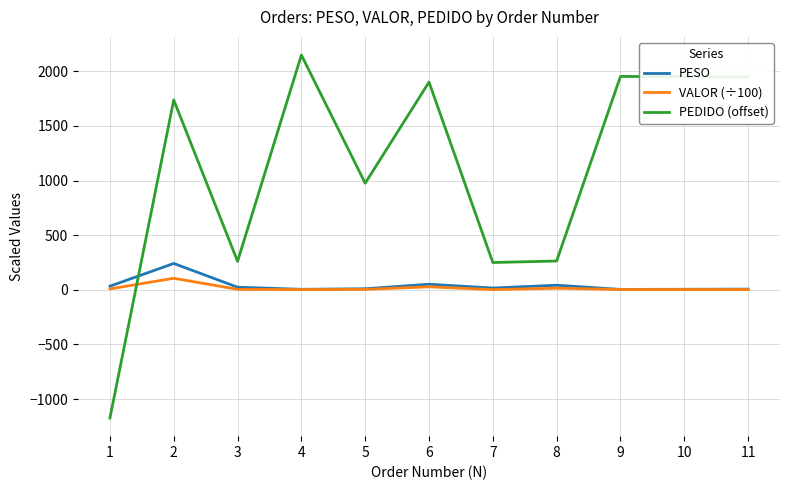

The value of PEDIDO (offset) at 2 is 1738.0. True or false?

True